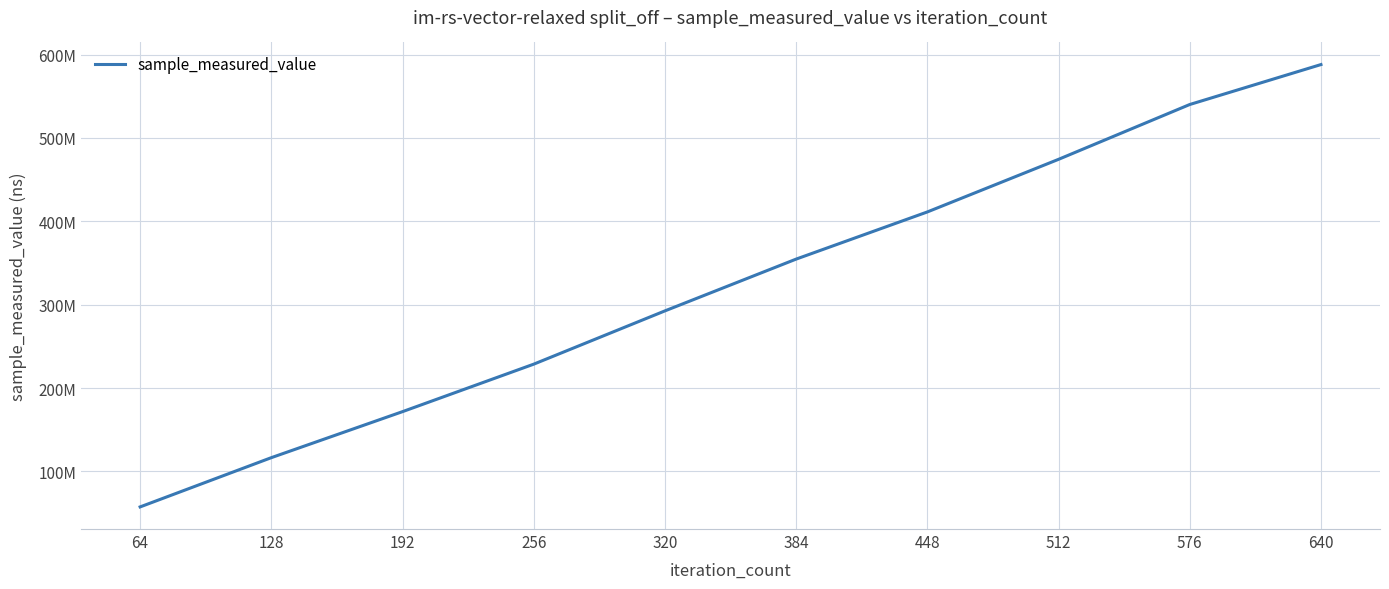

Does the chart display data point markers on the line(s)?

No